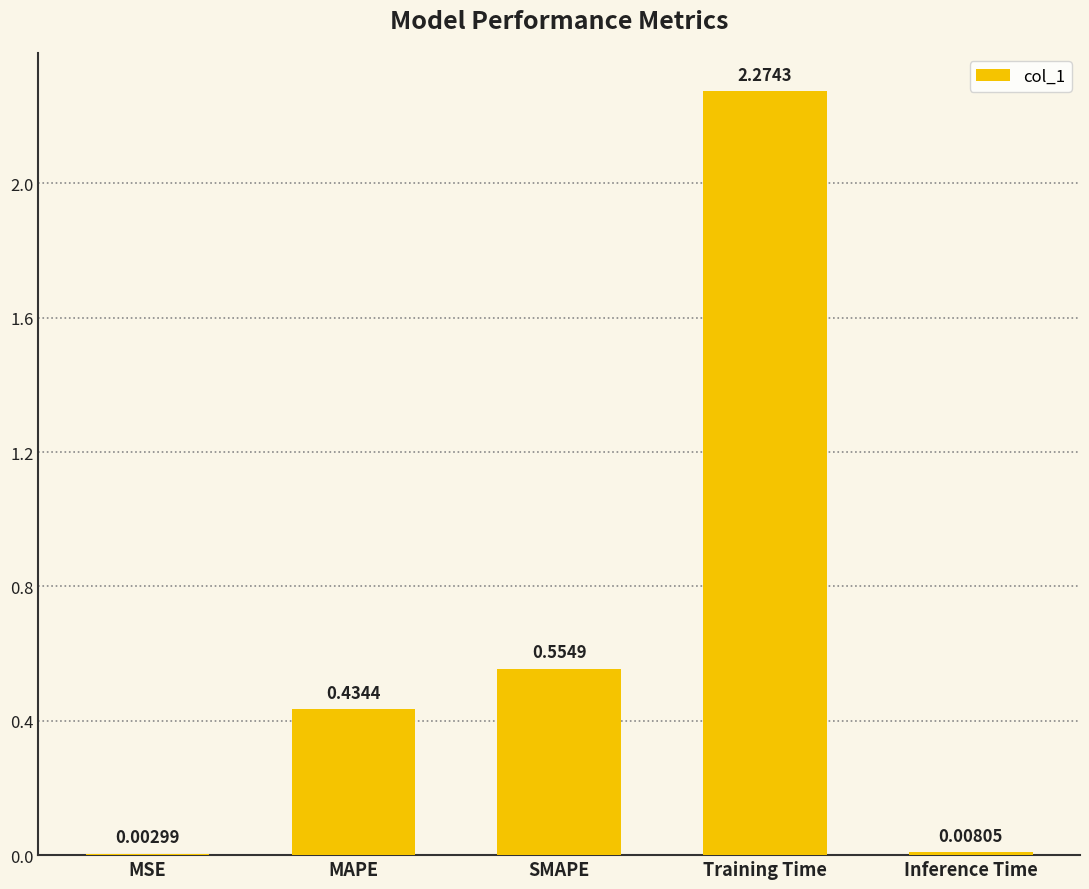

What is the sum of the values at Training Time and MAPE?

2.7